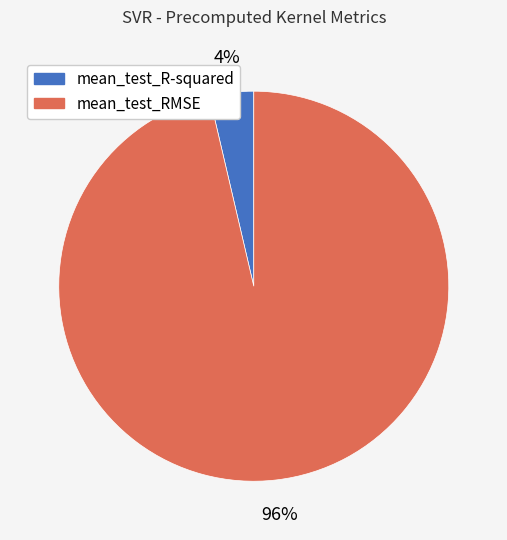

Do mean_test_R-squared and mean_test_RMSE together represent more than half of the pie?

Yes